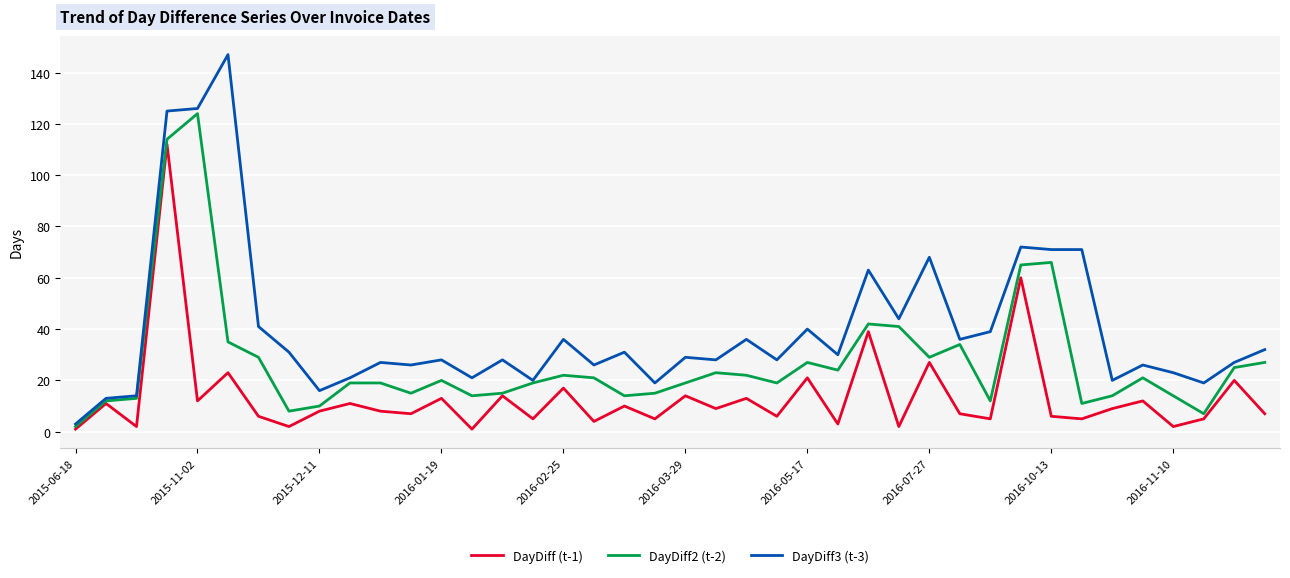

List the series in order of their overall mean, lowest first.

DayDiff (t-1), DayDiff2 (t-2), DayDiff3 (t-3)